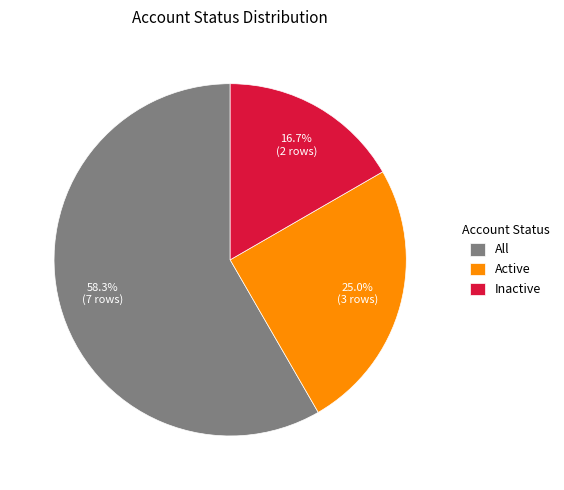

Rank the categories by value from lowest to highest.

Inactive, Active, All